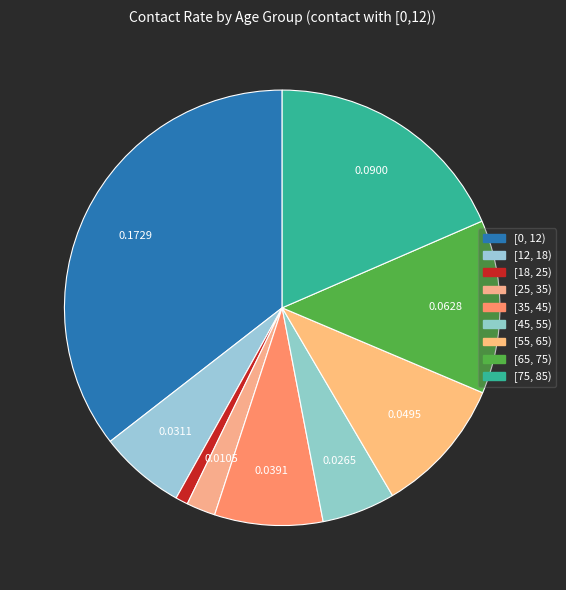

To the nearest percent, what is the difference between the [12, 18) and [18, 25) slice percentages?

5%